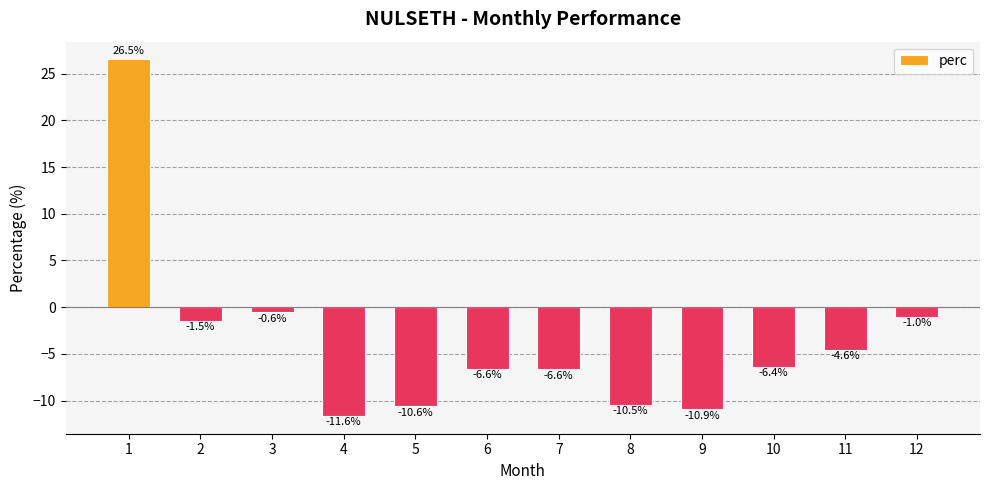

Is it true that the value at 8 is -17.9?

False